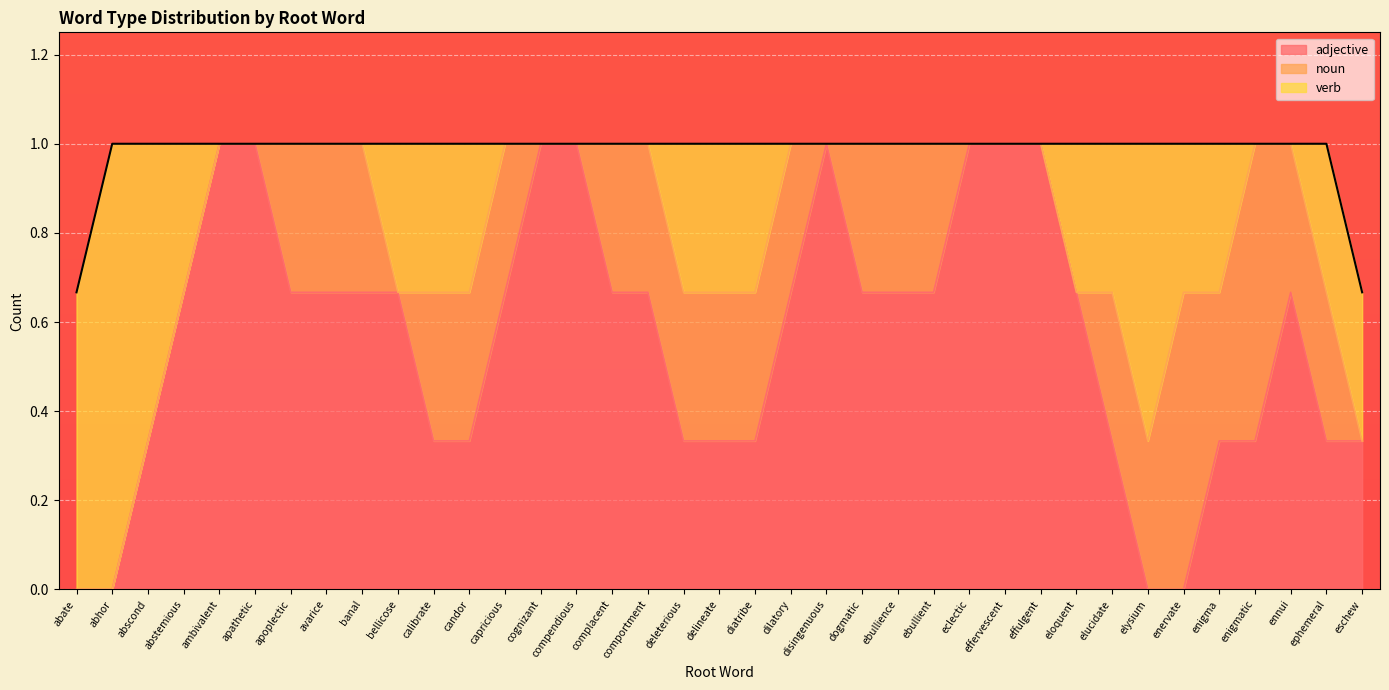

Between cognizant and disingenuous, which series saw the biggest shift?

adjective